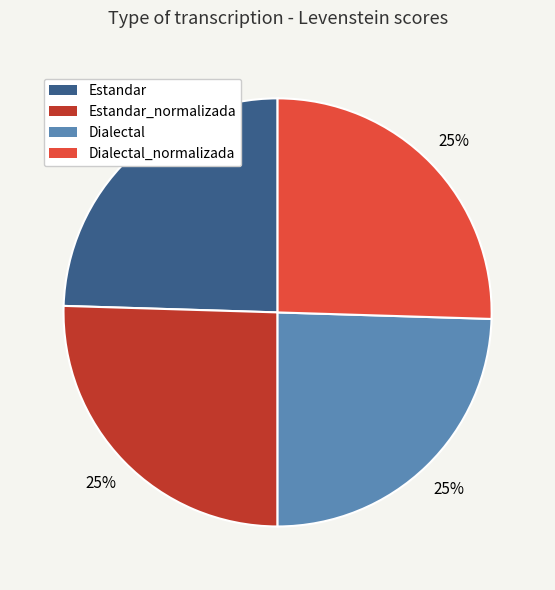

Approximately how many times larger is the value at Dialectal_normalizada compared to Estandar?

1.0